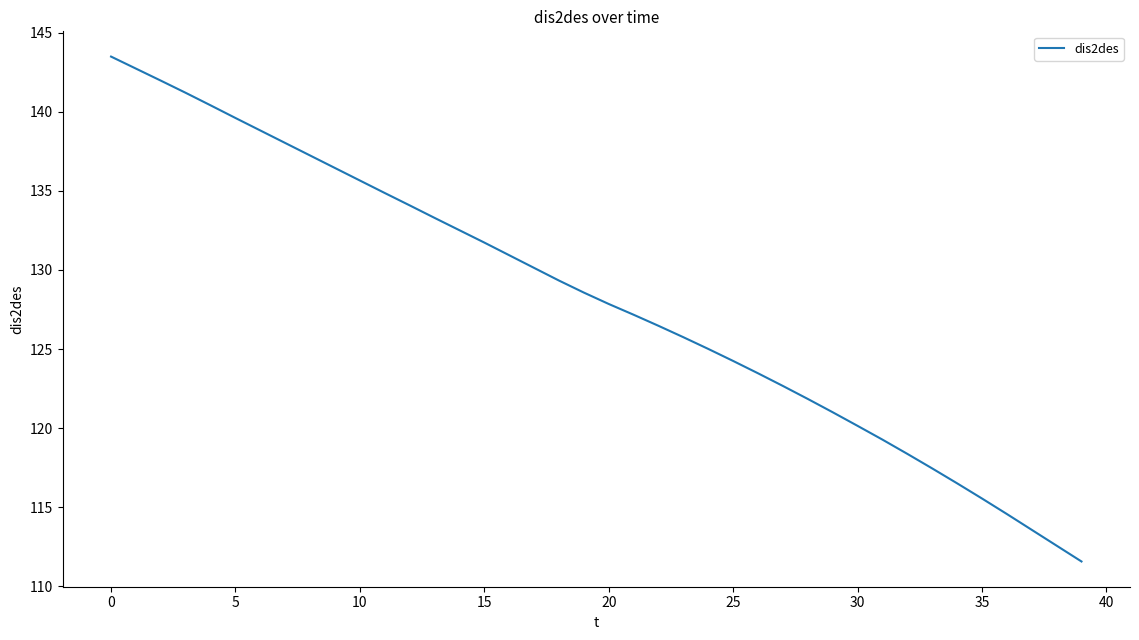

What is the difference between the maximum and minimum values?

31.9